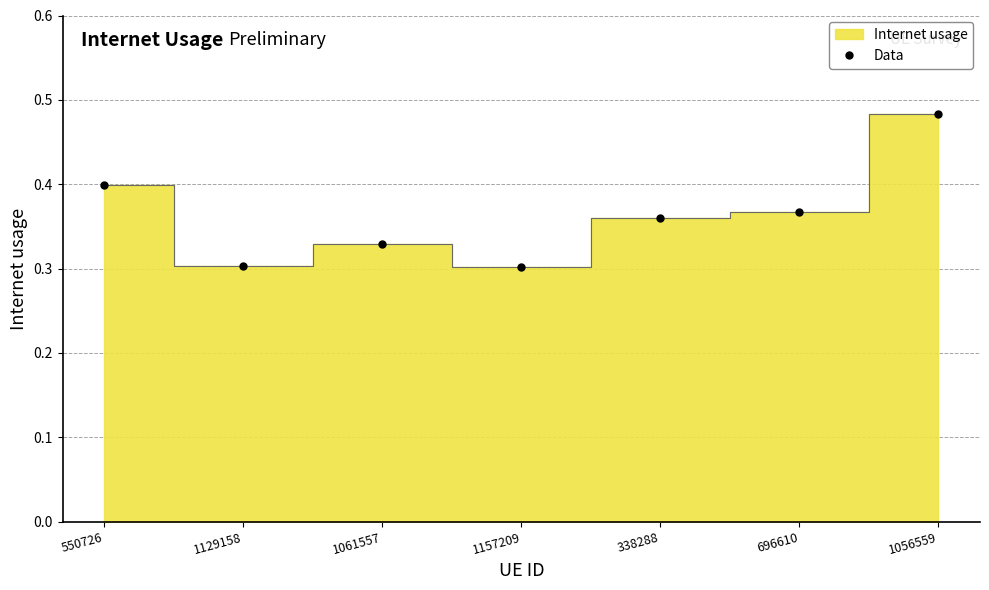

What is the smallest value displayed?

0.3